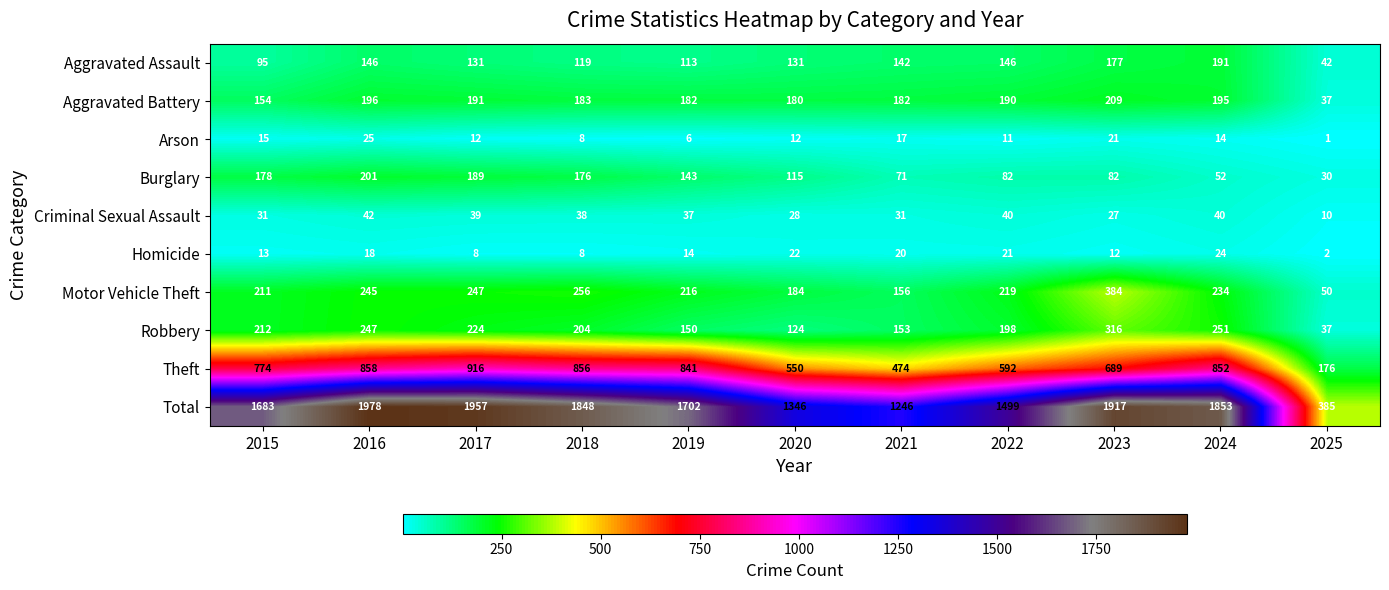

At which category is the sum across all series the highest?

2016